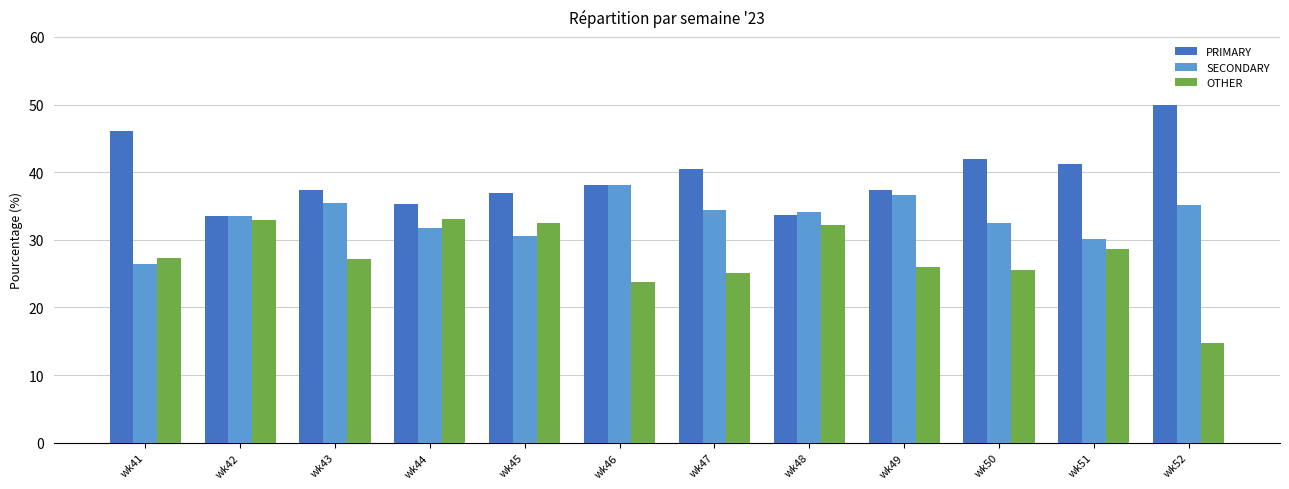

What is the difference between the maximum and second lowest values in the PRIMARY series?

16.3